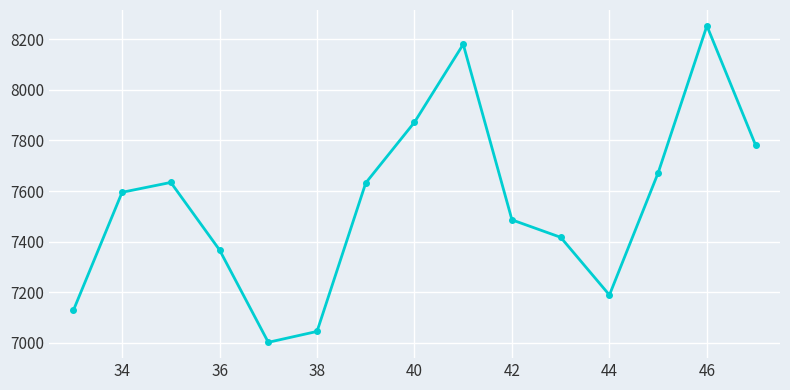

What is the sum of all values?

113253